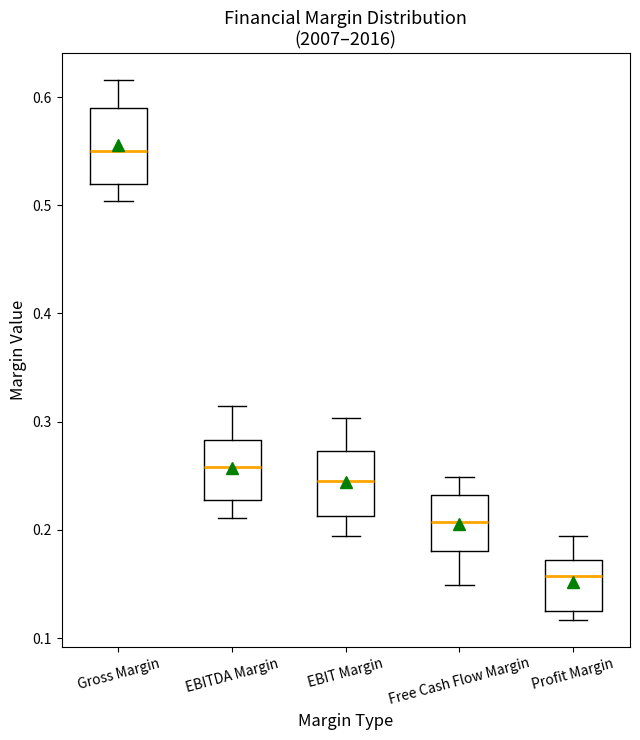

Where is the upper edge of the box for EBIT Margin on the y-axis? The values are not printed on the chart, so give them approximately, as read against the axis.

0.27